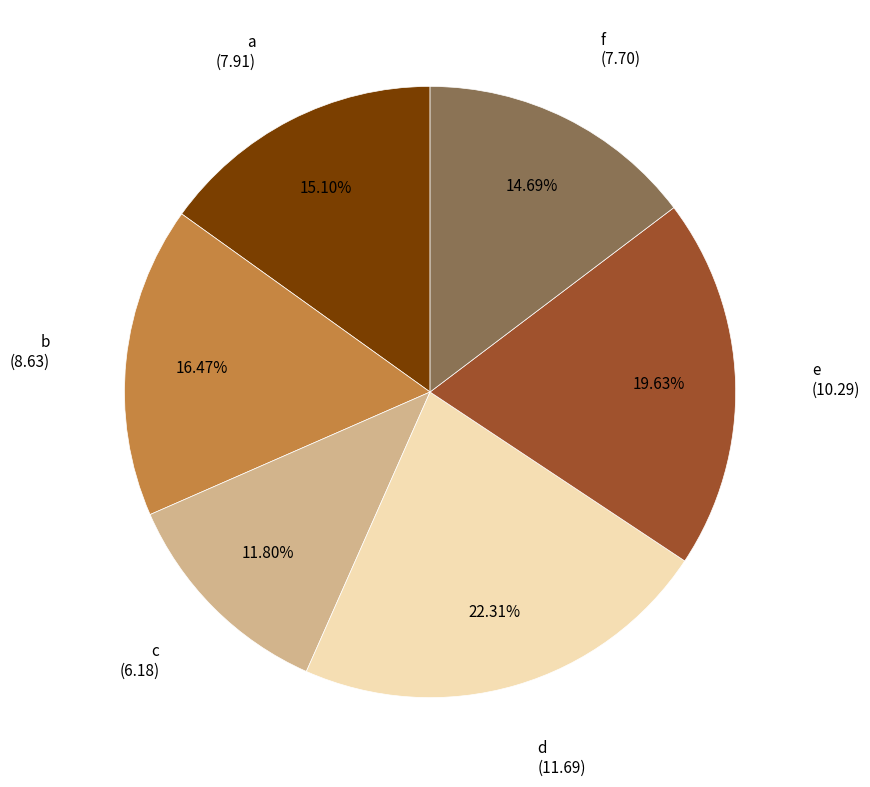

Is there any slice that represents more than half of the pie?

No